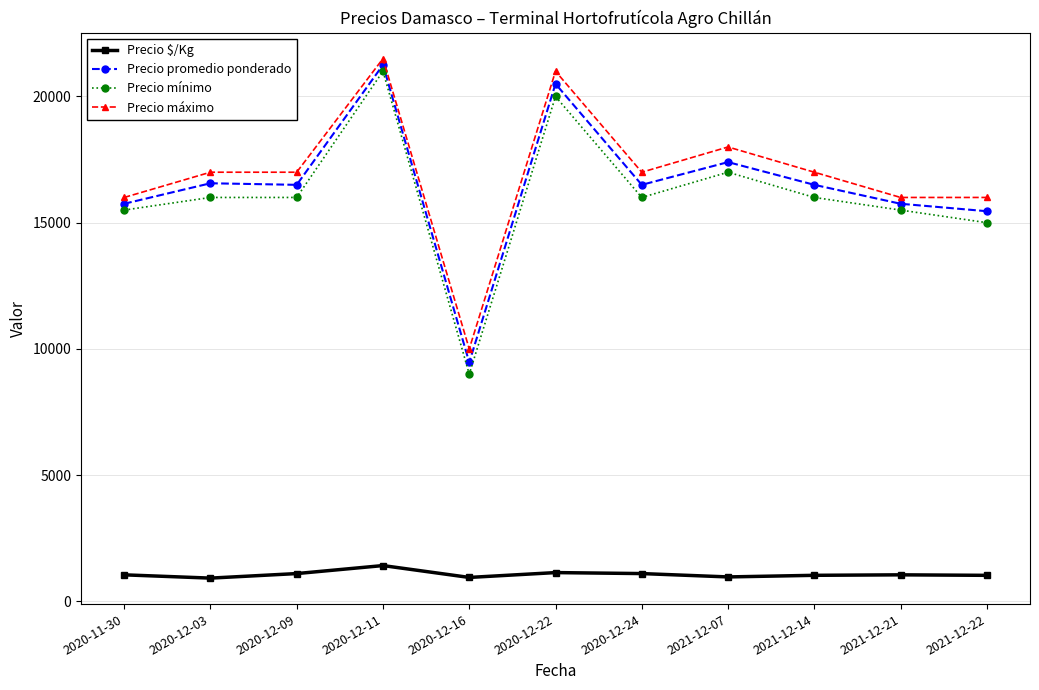

True or false: Precio $/Kg has more than 0 points higher than both neighbors.

True